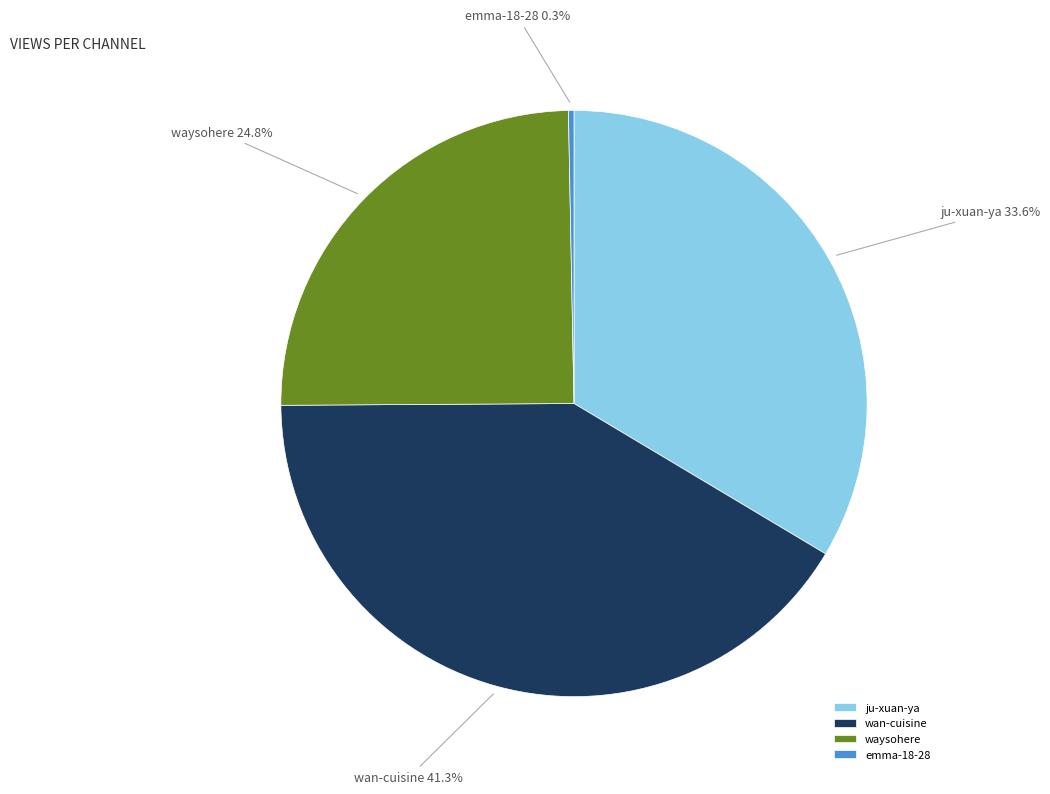

Which slice is the smallest?

emma-18-28